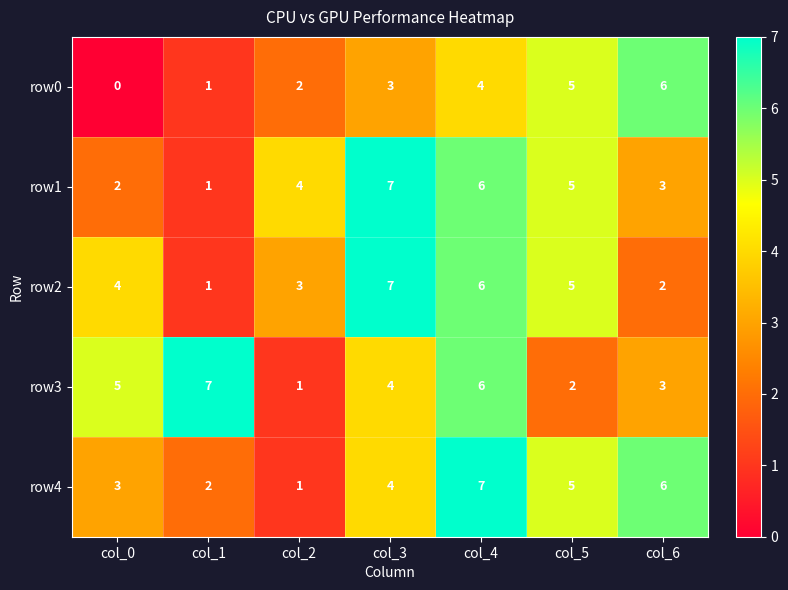

True or false: row3 has a value of 6 at col_4.

True